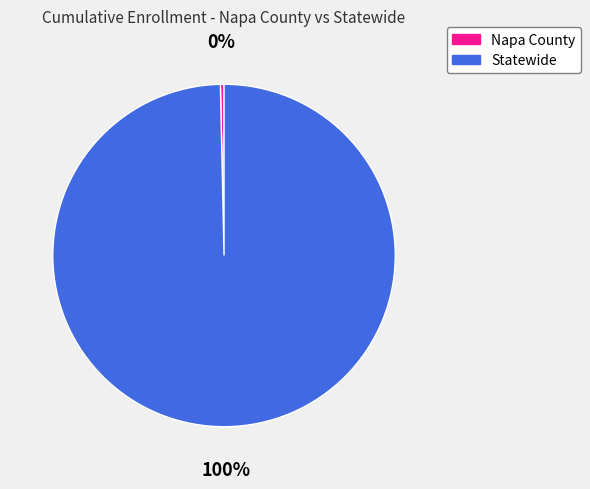

Which slice is the largest?

Statewide